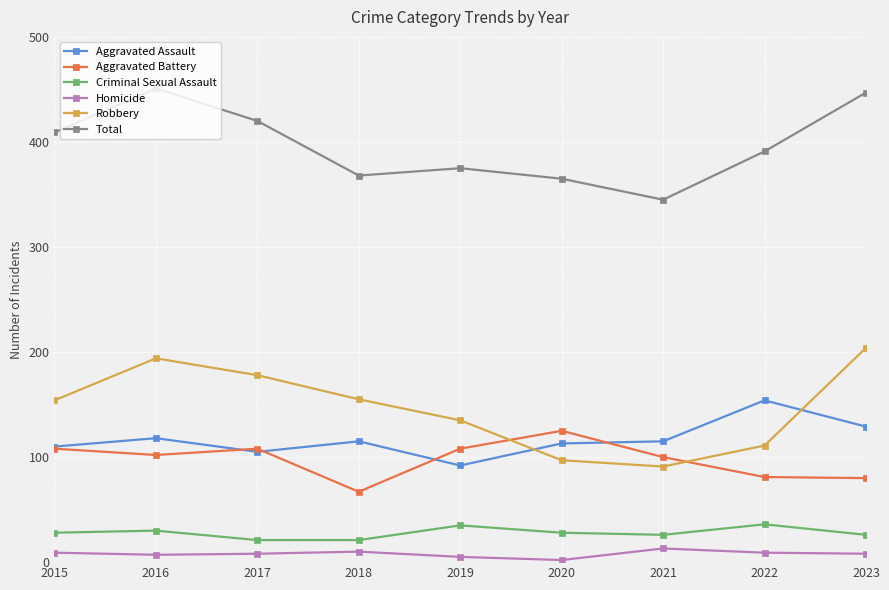

The Total series shows 205 at 2023. True or false?

False